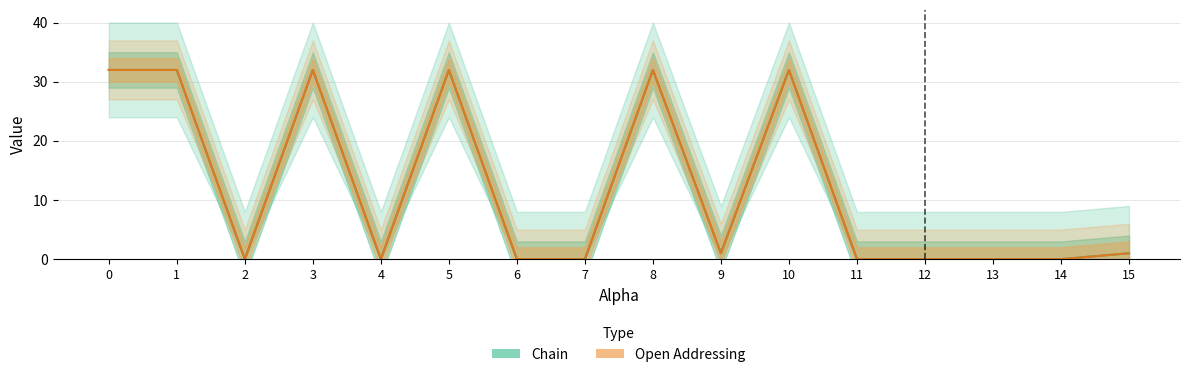

How many positive values does the Open Addressing series have?

8